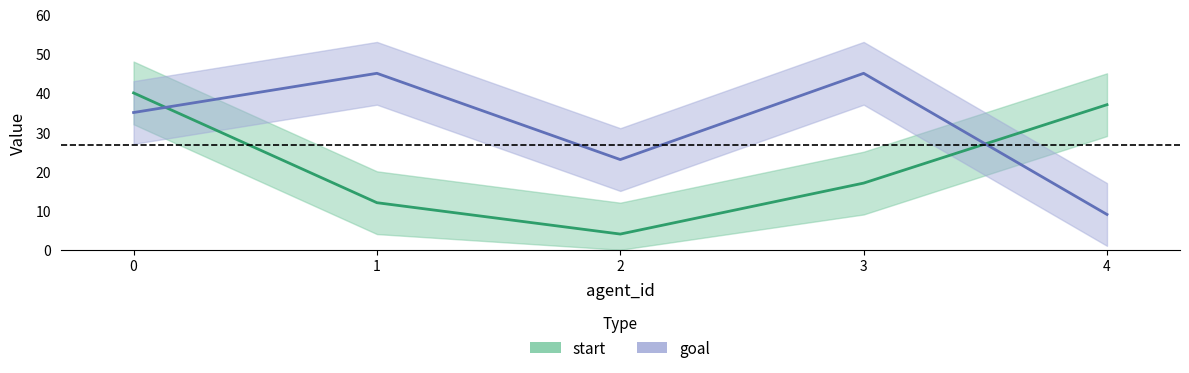

How many values in the goal series exceed 35?

2